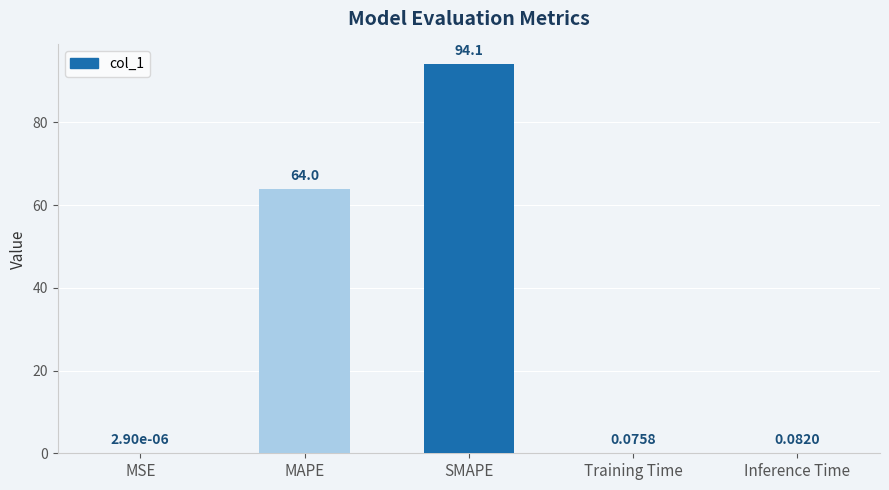

Are the bars horizontal?

No